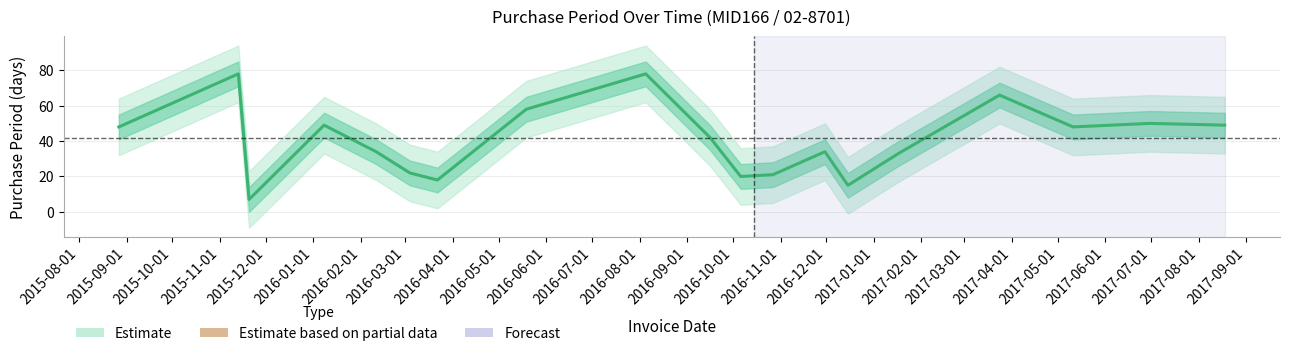

True or false: the data has more than 0 interior local peaks.

True